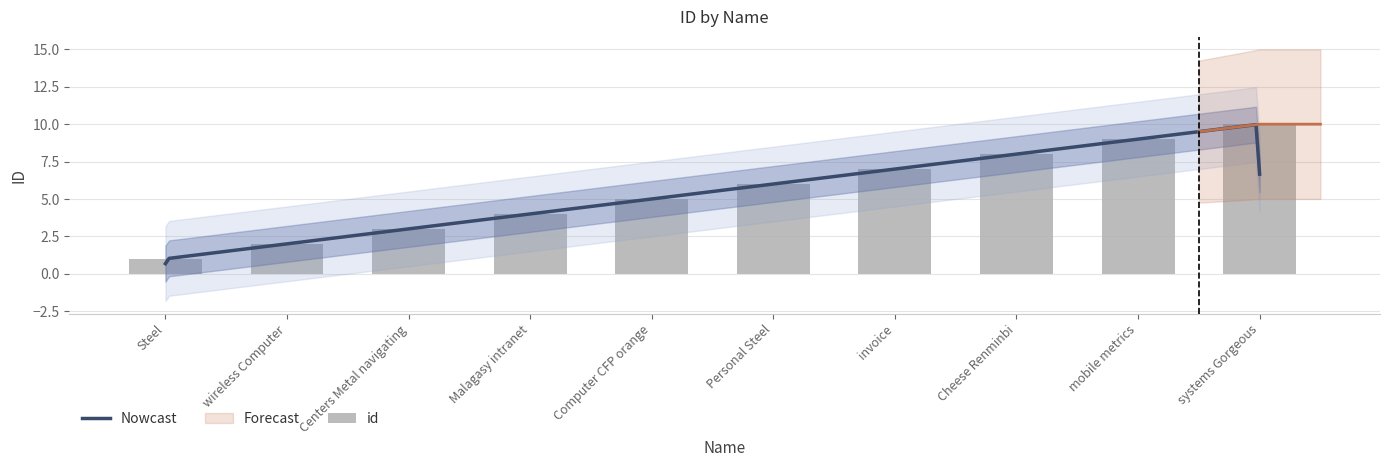

The value at invoice is 7. True or false?

True